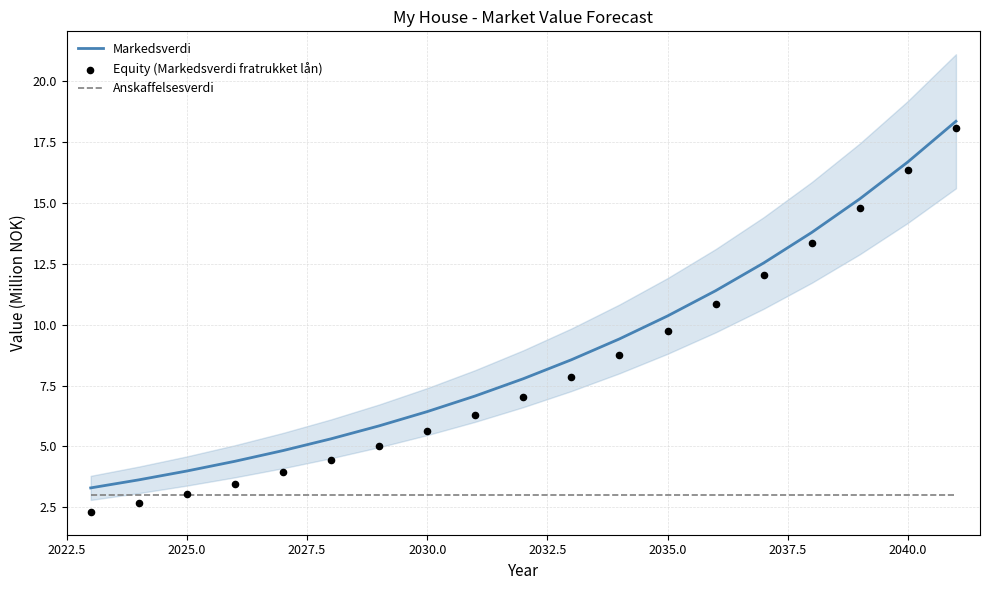

The value of Anskaffelsesverdi at 2025.0 is 3.0. True or false?

True